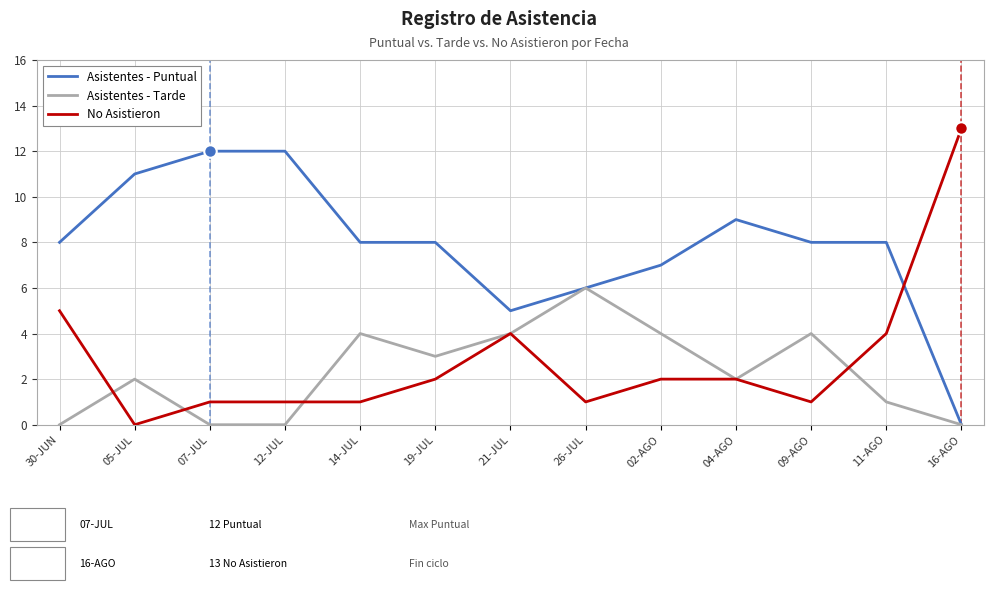

Reading left to right, what are all the values shown in this chart?

Asistentes - Puntual: 30-JUN=8	05-JUL=11	07-JUL=12	12-JUL=12	14-JUL=8	19-JUL=8	21-JUL=5	26-JUL=6	02-AGO=7	04-AGO=9	09-AGO=8	11-AGO=8	16-AGO=0
Asistentes - Tarde: 30-JUN=0	05-JUL=2	07-JUL=0	12-JUL=0	14-JUL=4	19-JUL=3	21-JUL=4	26-JUL=6	02-AGO=4	04-AGO=2	09-AGO=4	11-AGO=1	16-AGO=0
No Asistieron: 30-JUN=5	05-JUL=0	07-JUL=1	12-JUL=1	14-JUL=1	19-JUL=2	21-JUL=4	26-JUL=1	02-AGO=2	04-AGO=2	09-AGO=1	11-AGO=4	16-AGO=13